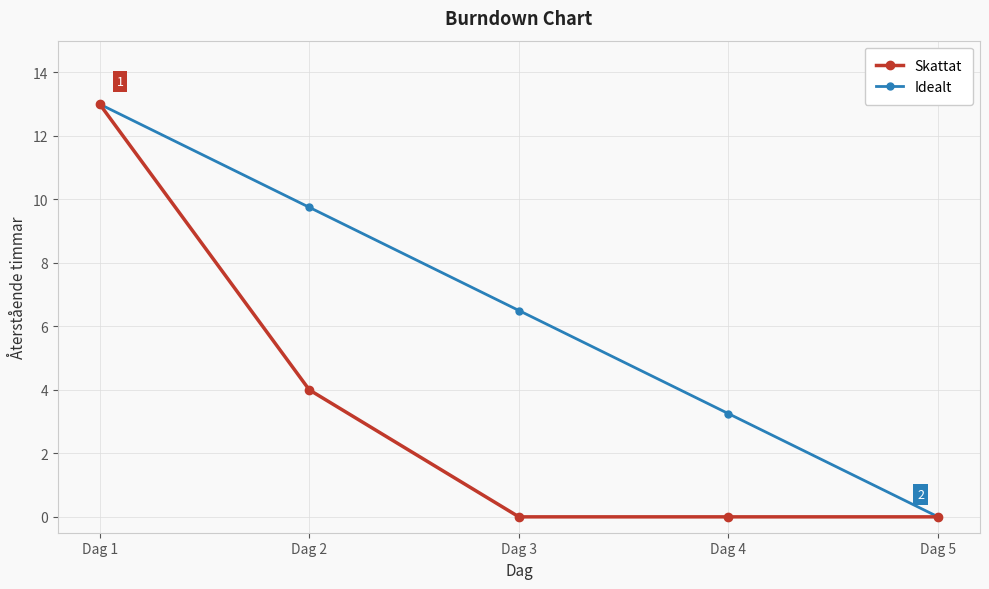

At which label is Skattat closest to 6?

Dag 2